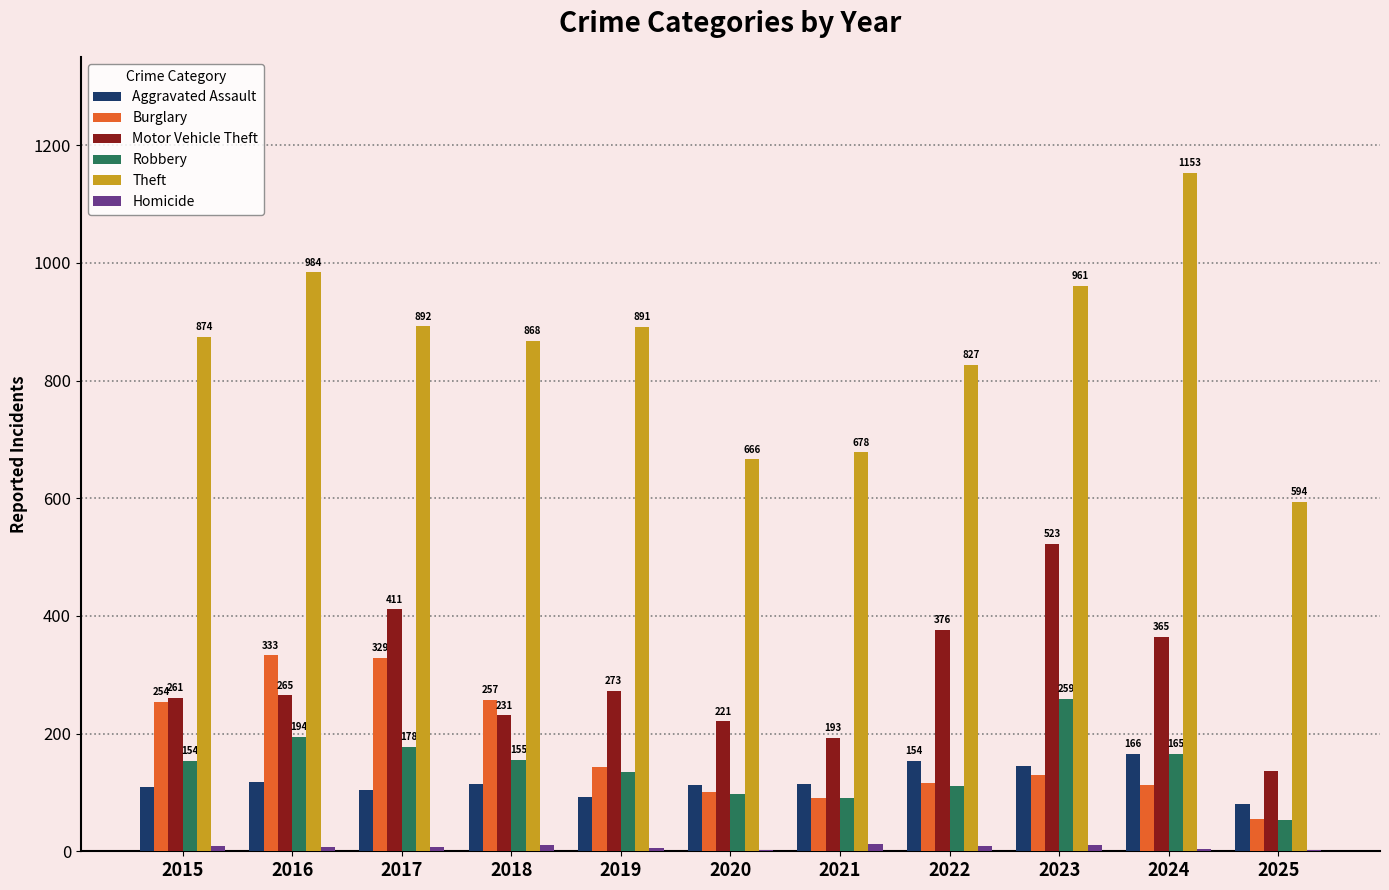

Is the value of Motor Vehicle Theft at 2016 greater than the value of Aggravated Assault at 2021?

Yes